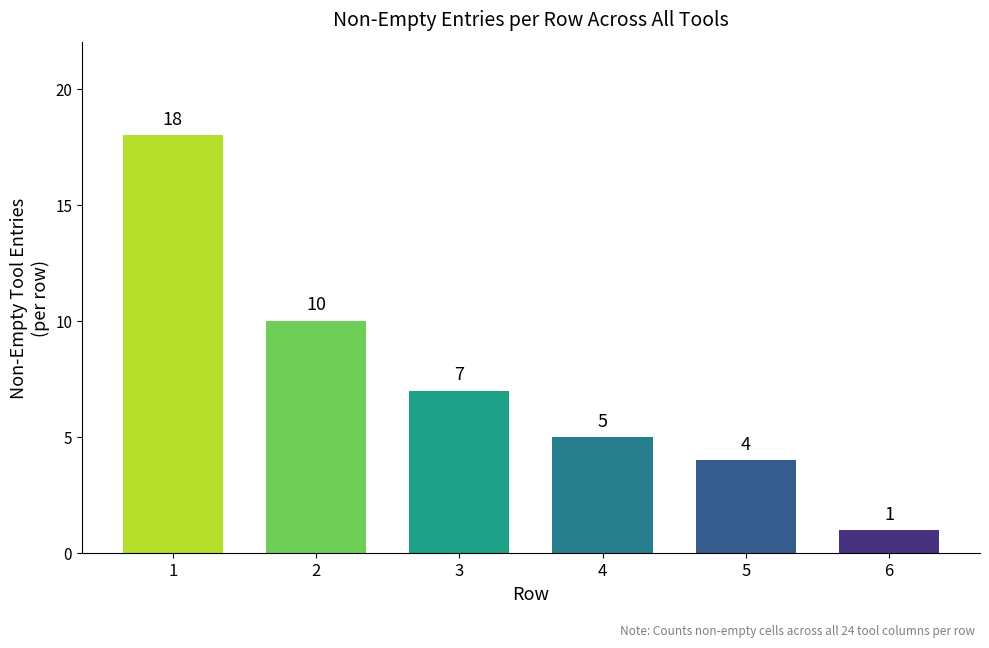

How many values are below 7?

3